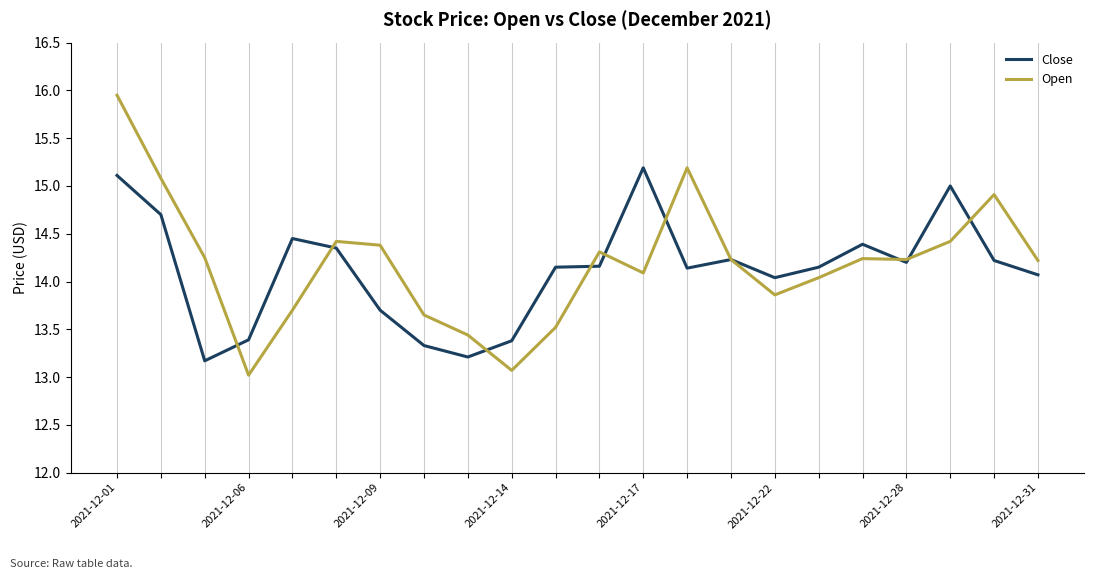

What are all the series names shown in the legend?

Close, Open